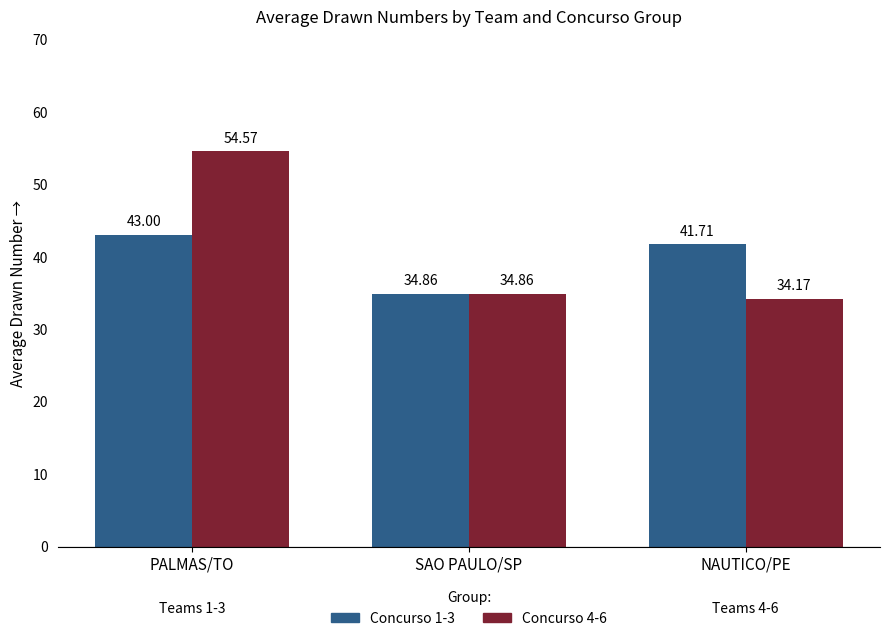

Reading left to right, what are all the values shown in this chart?

Concurso 1-3: 43.0	34.9	41.7
Concurso 4-6: 54.6	34.9	34.2